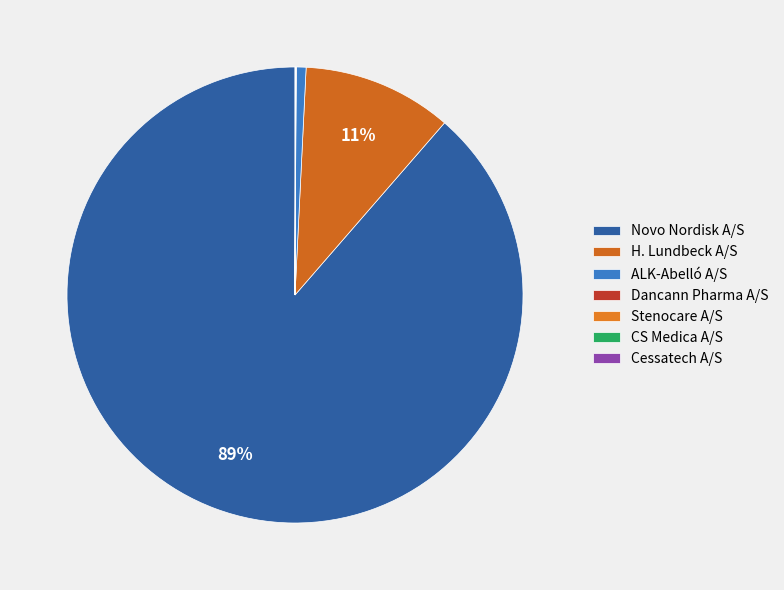

Is it true that Novo Nordisk A/S is 89% of the pie?

True